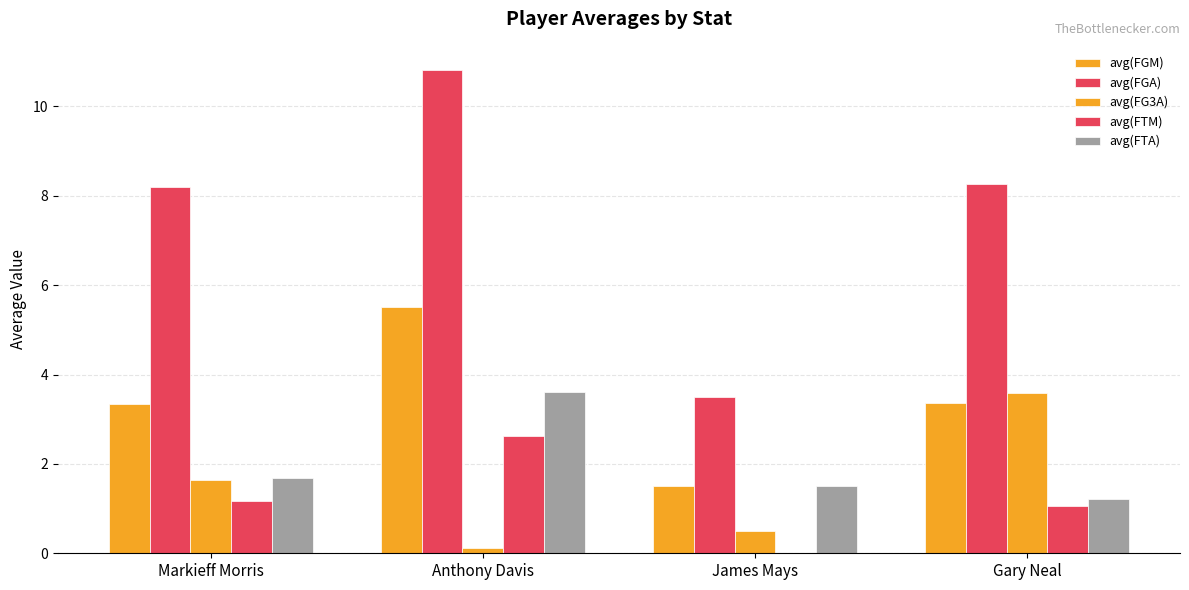

How many groups of bars are there?

4